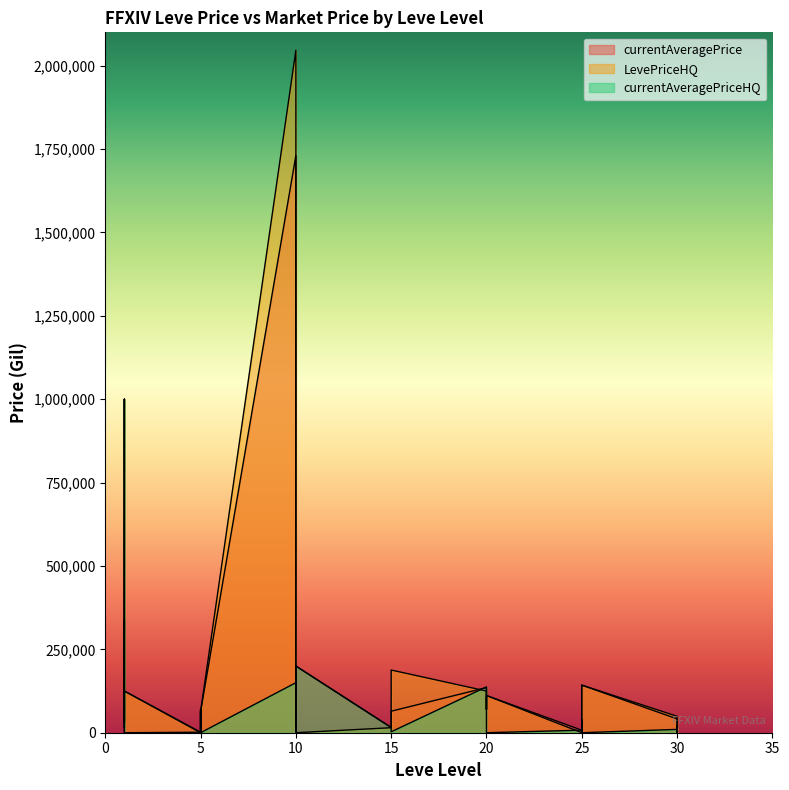

What is the difference between the second highest and second lowest values in the currentAveragePrice series?

332188